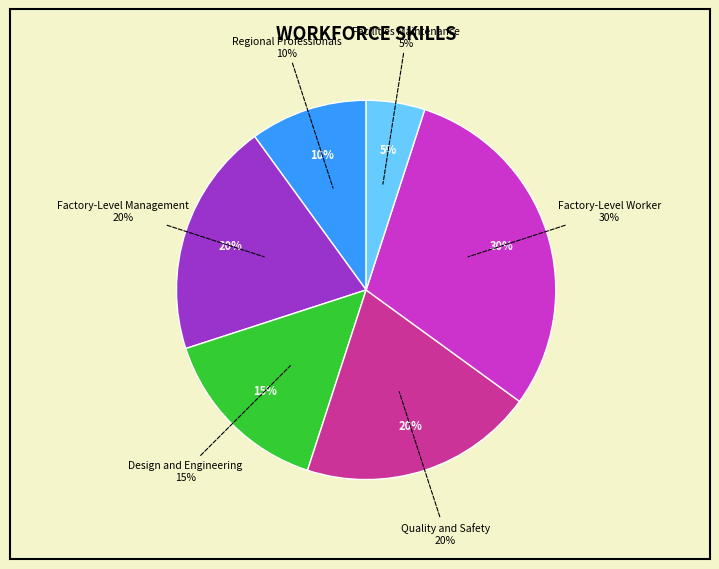

How many slices are in this pie chart?

6